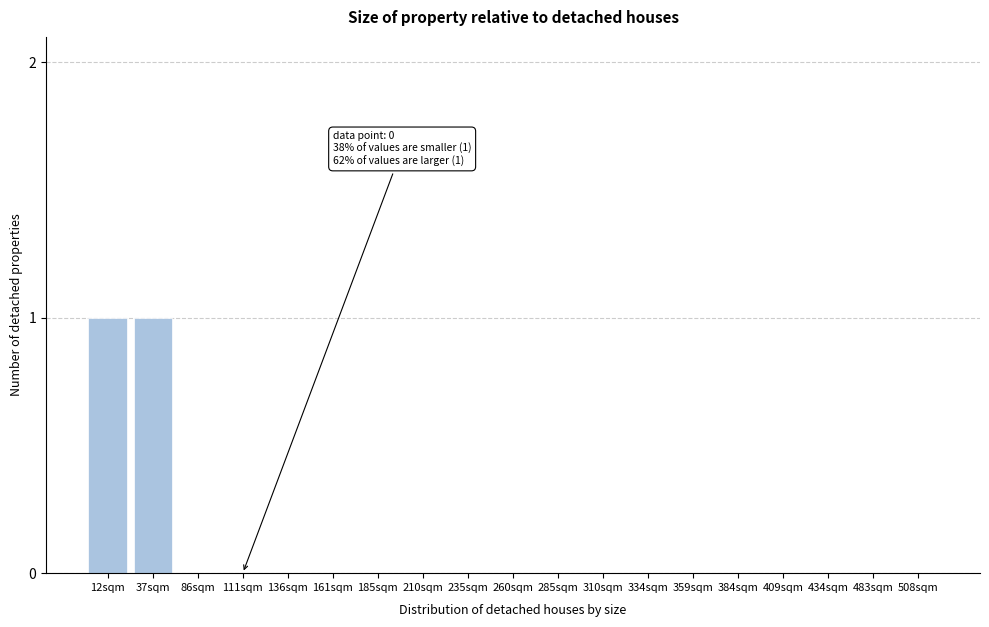

Reading left to right, list all the values displayed in this chart.

12sqm=1	37sqm=1	86sqm=0	111sqm=0	136sqm=0	161sqm=0	185sqm=0	210sqm=0	235sqm=0	260sqm=0	285sqm=0	310sqm=0	334sqm=0	359sqm=0	384sqm=0	409sqm=0	434sqm=0	483sqm=0	508sqm=0